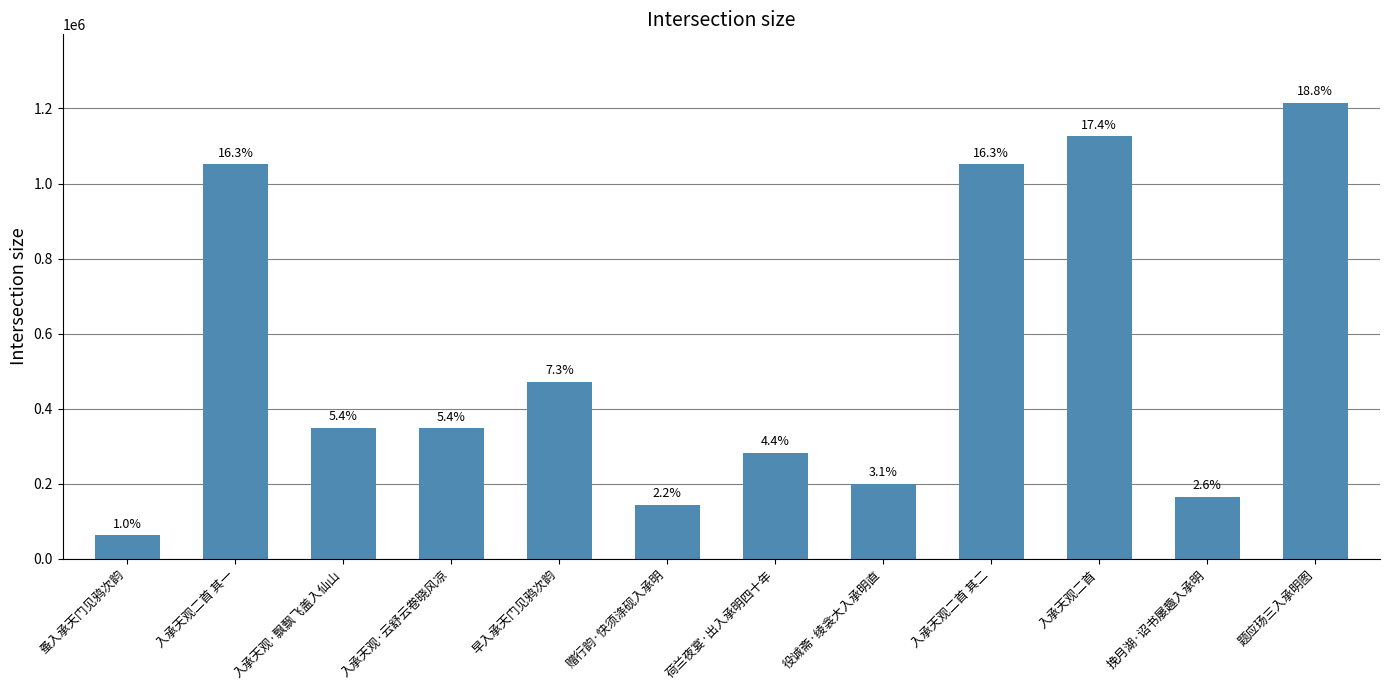

What value does the data have at 入承天观·飘飘飞盖入仙山?

348588